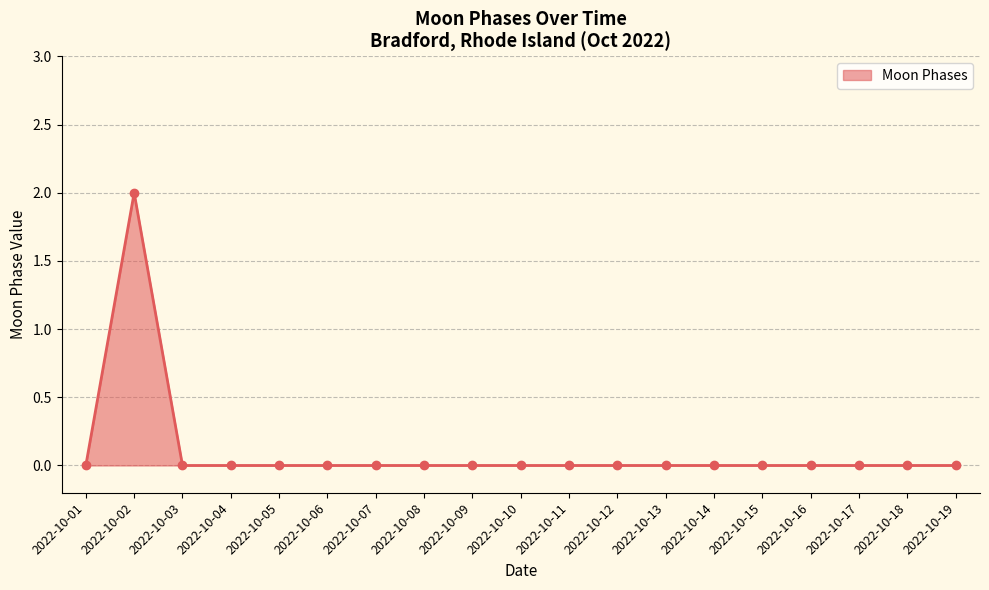

Which category has the highest value across all series?

2022-10-02